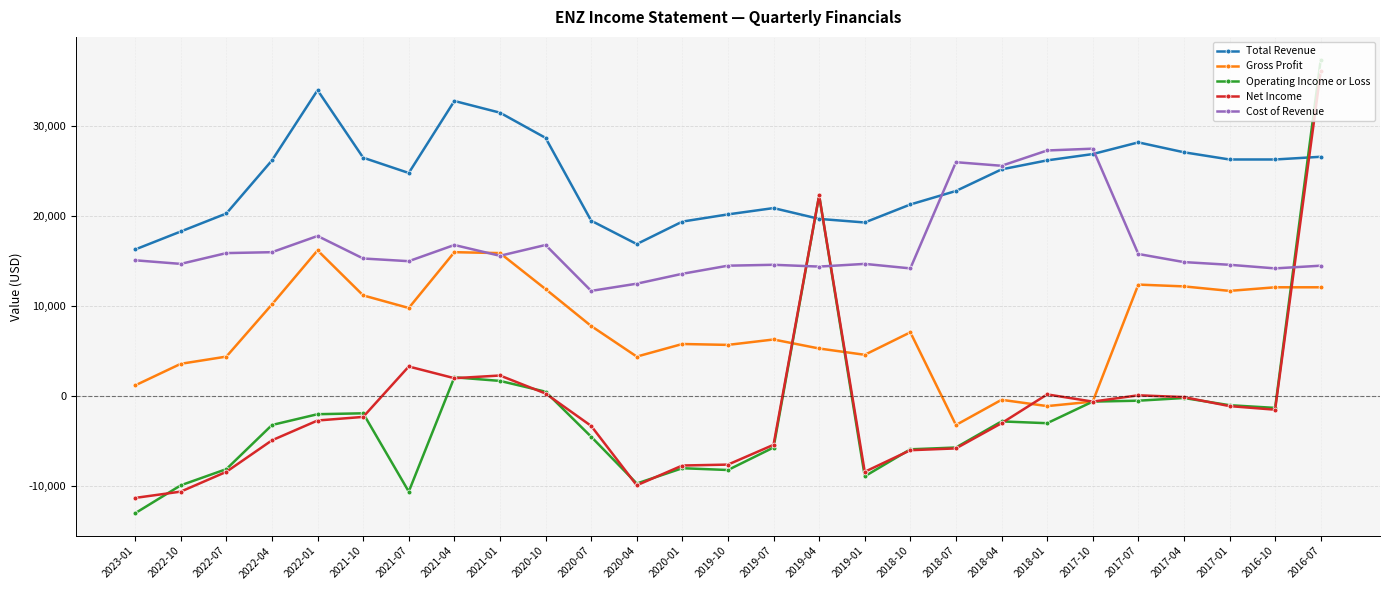

Which series has the largest total across all categories?

Total Revenue